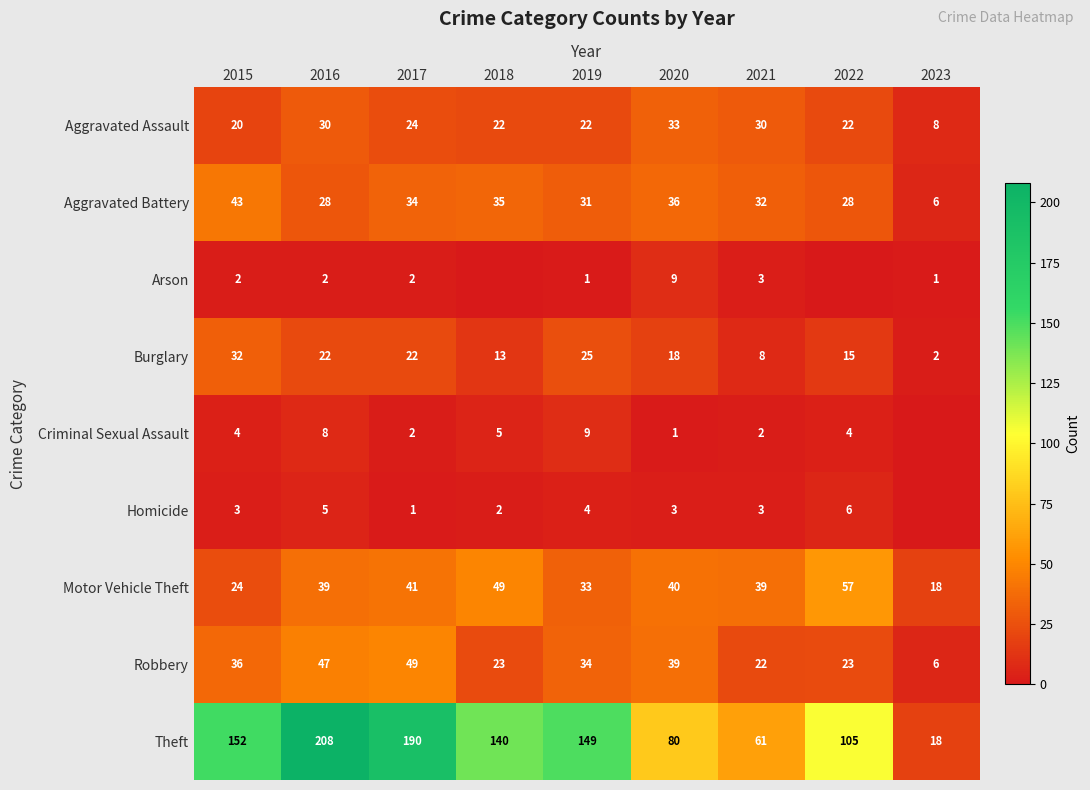

True or false: Robbery has a value of 23 at 2018.

True